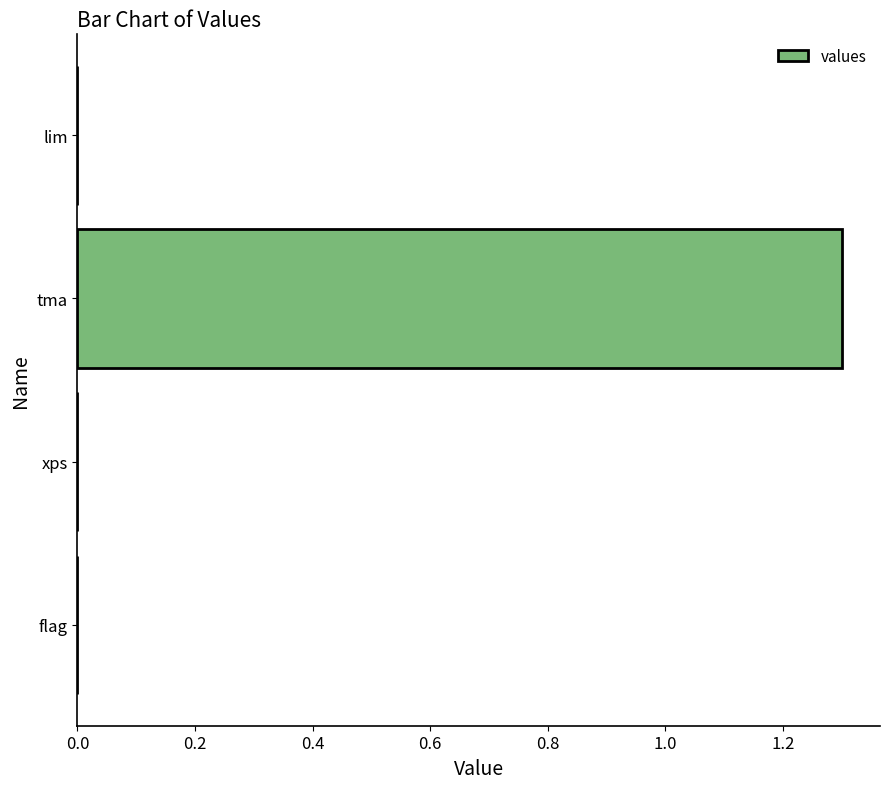

True or false: the data shows -0.5 at lim.

False